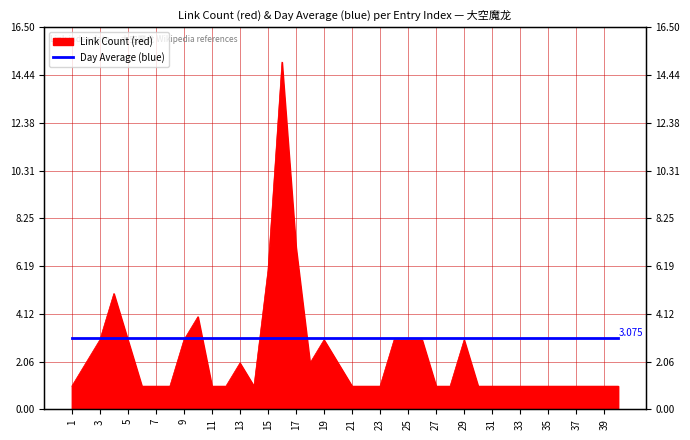

Rank the categories by value from highest to lowest.

16, 17, 15, 4, 10, 3, 5, 9, 19, 24, 25, 26, 29, 2, 13, 18, 20, 1, 6, 7, 8, 11, 12, 14, 21, 22, 23, 27, 28, 30, 31, 32, 33, 34, 35, 36, 37, 38, 39, 40